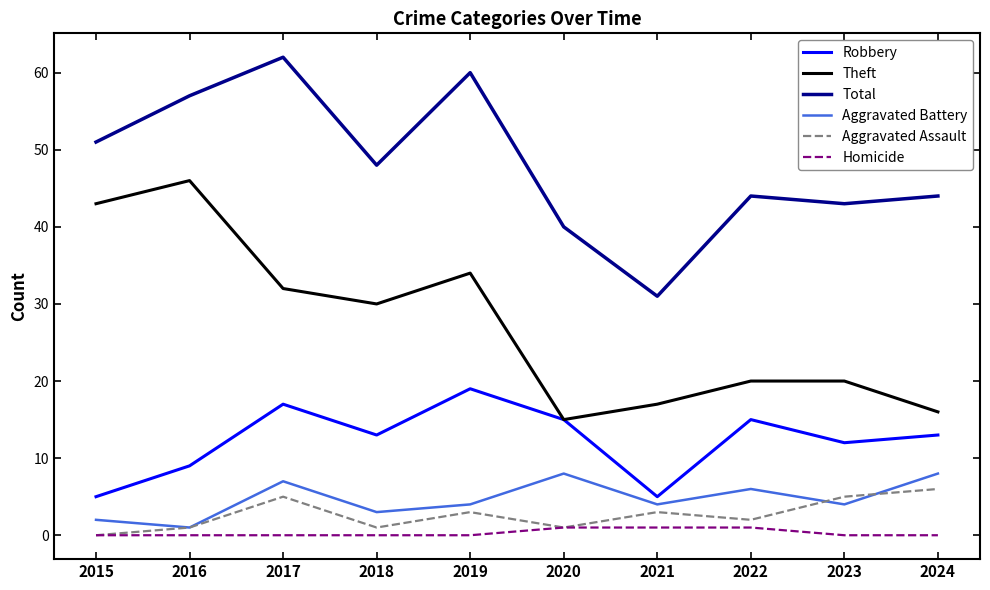

True or false: Aggravated Assault and Total intersect in this chart.

False